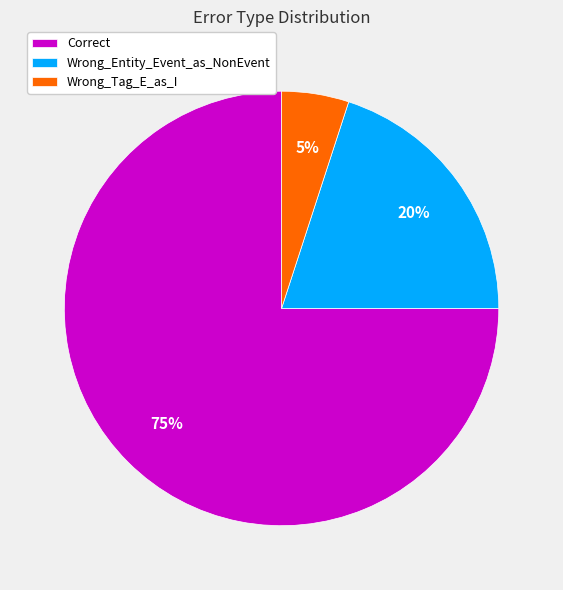

To the nearest percent, what is the combined percentage of Correct and Wrong_Tag_E_as_I?

80%